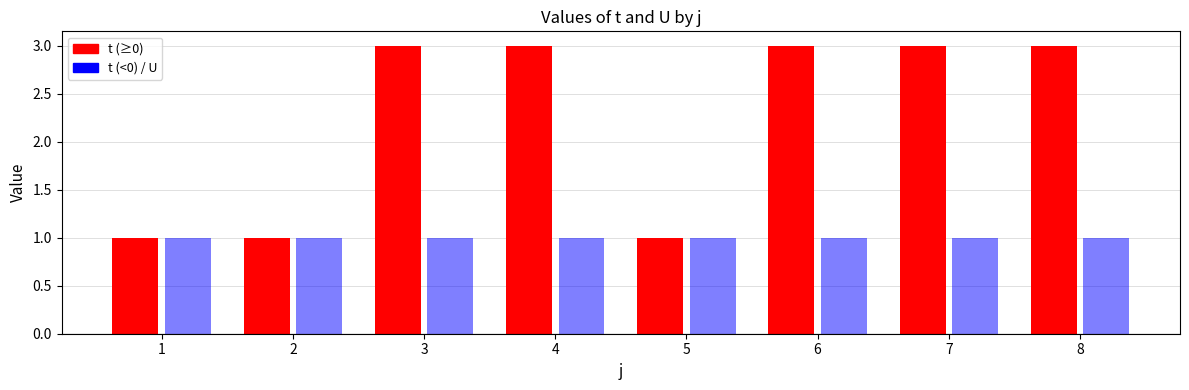

True or false: U has a value of 0 at 1.

False